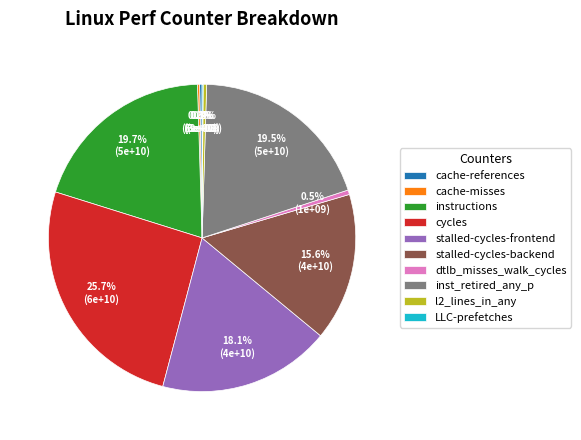

Is there a majority slice in this chart?

No